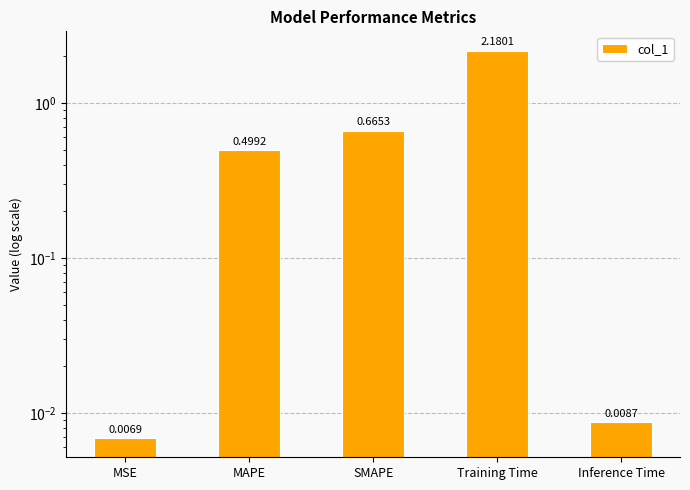

List the labels in order of value, largest first.

Training Time, SMAPE, MAPE, Inference Time, MSE